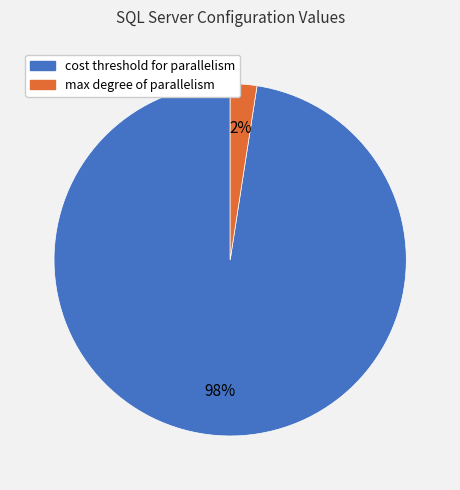

Between max degree of parallelism and cost threshold for parallelism, which is larger?

cost threshold for parallelism